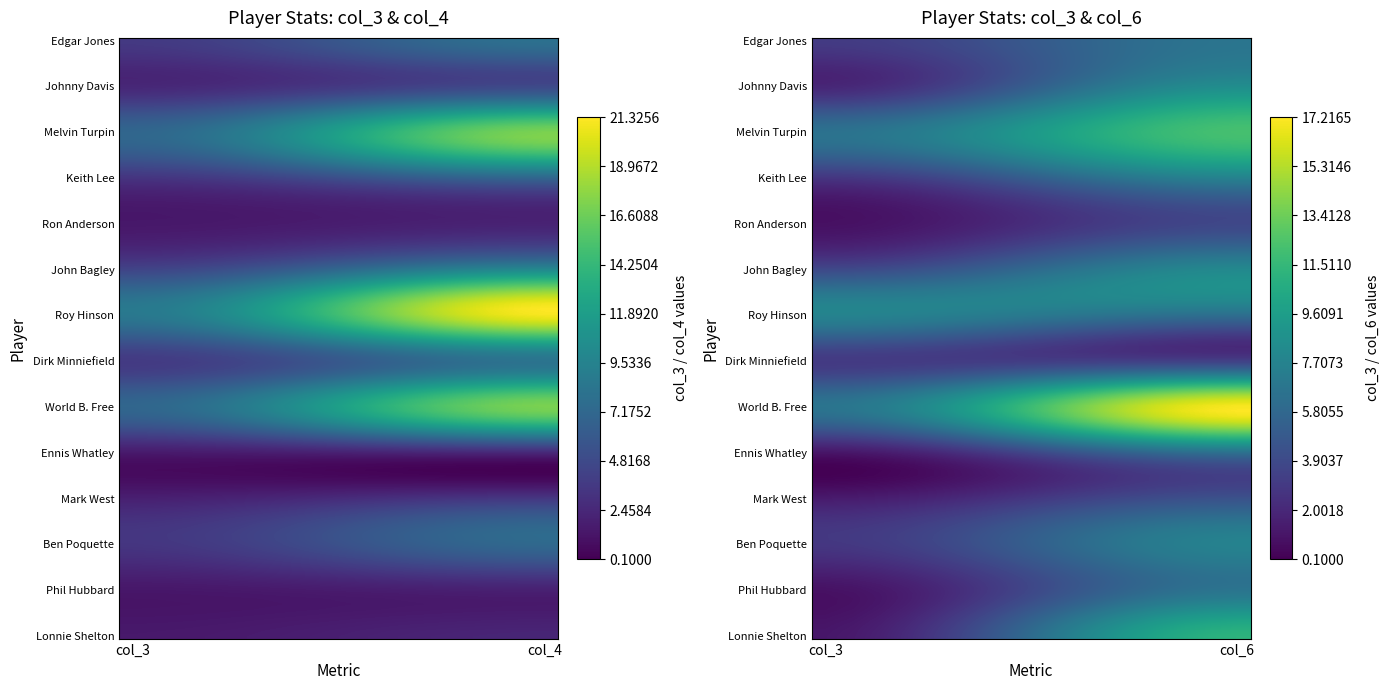

Is the value of Keith Lee at 2 greater than the value of John Bagley at 2?

No